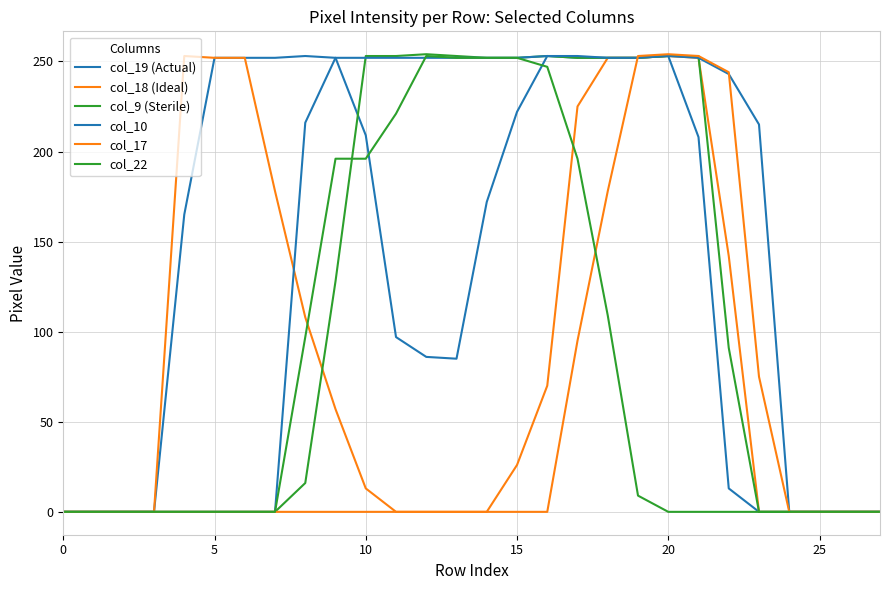

How many lines are shown in the chart?

6